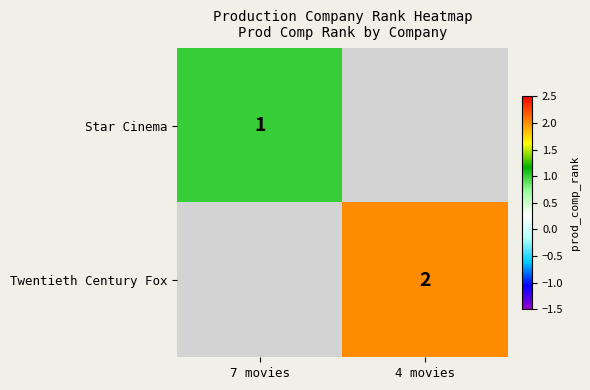

What is the greatest value displayed?

2.0